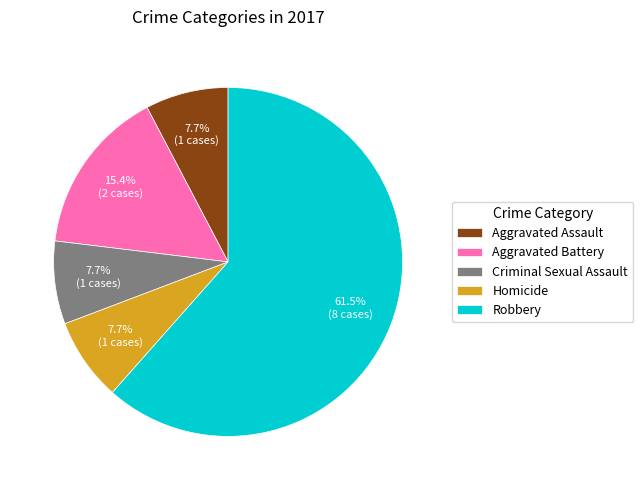

Does any single category account for the majority?

Yes